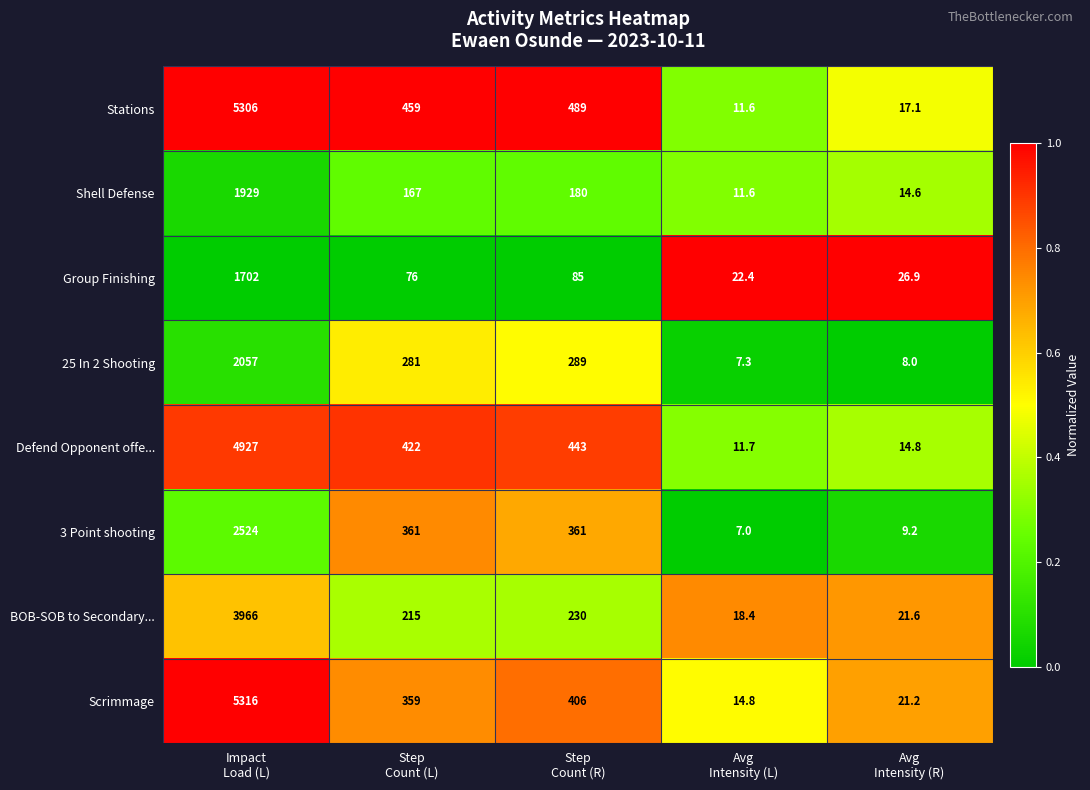

What is the sum of all 25 In 2 Shooting values?

2642.3